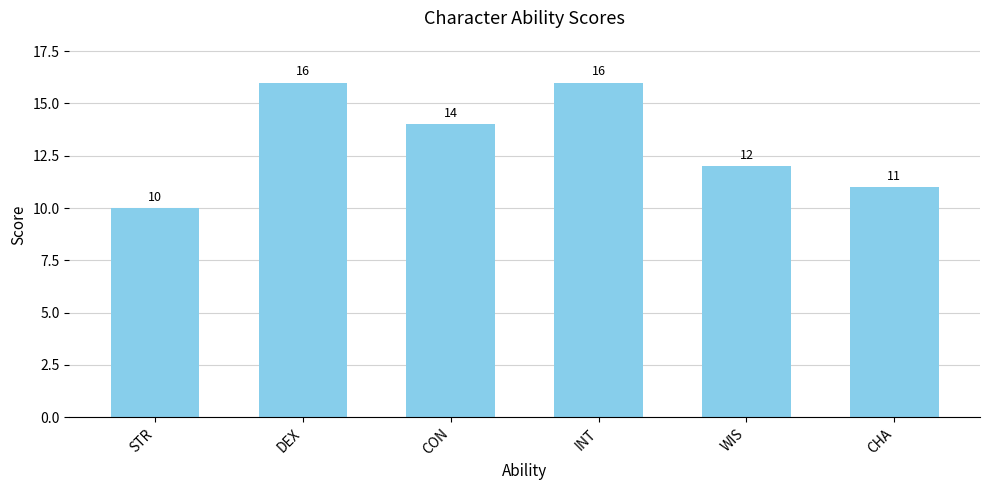

How many categories are shown in the chart?

6